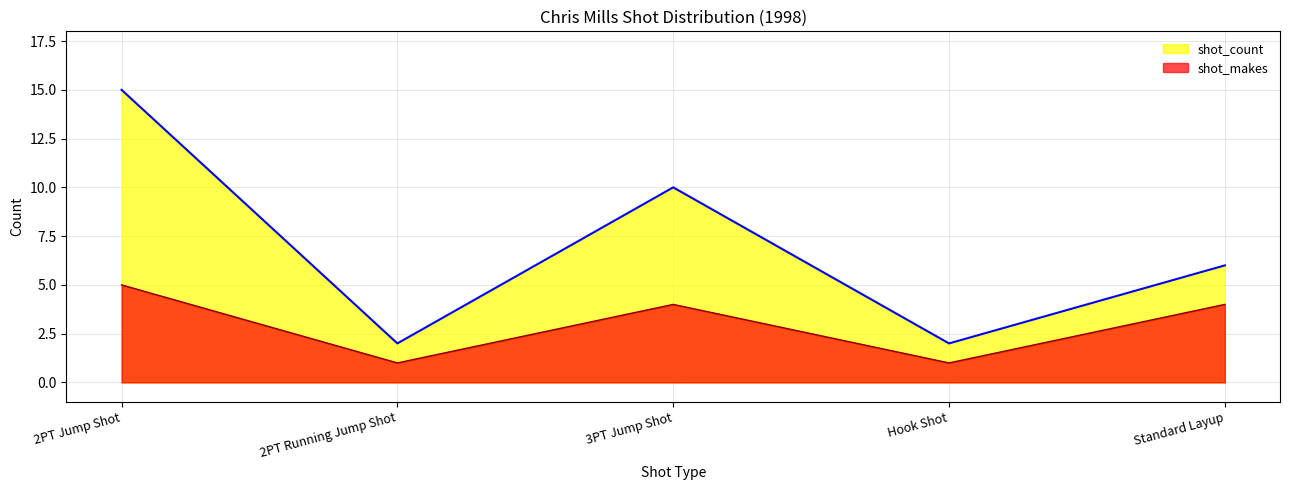

The shot_makes series shows 1 at Hook Shot. True or false?

False